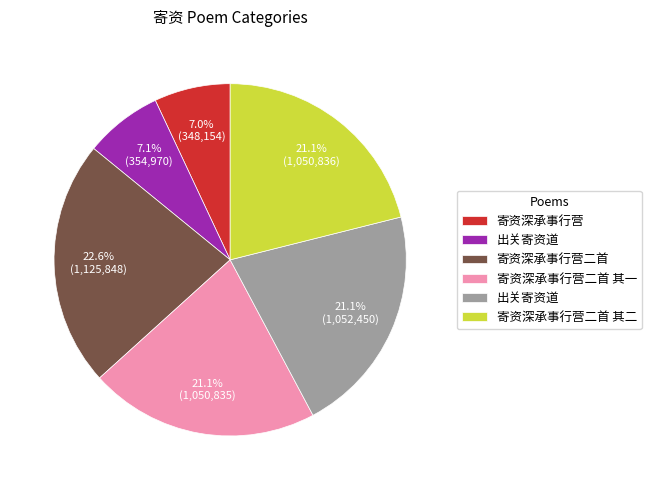

Is there a majority slice in this chart?

No